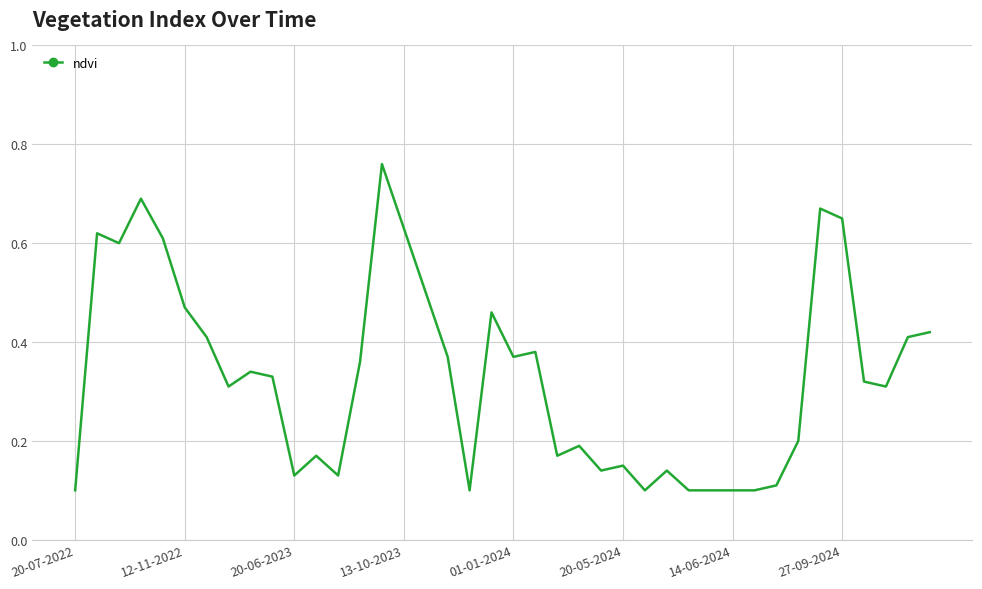

How many lines are shown in the chart?

1